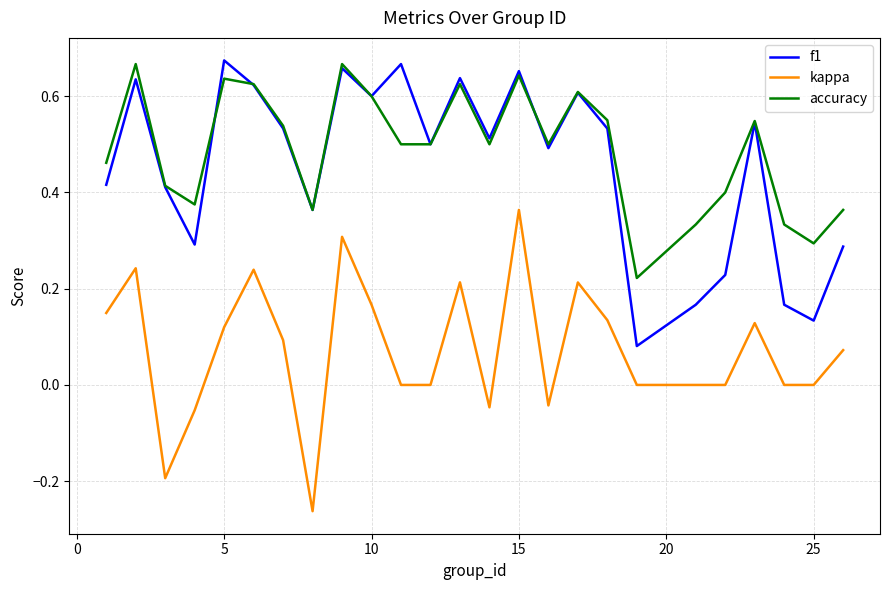

True or false: accuracy and kappa intersect in this chart.

False